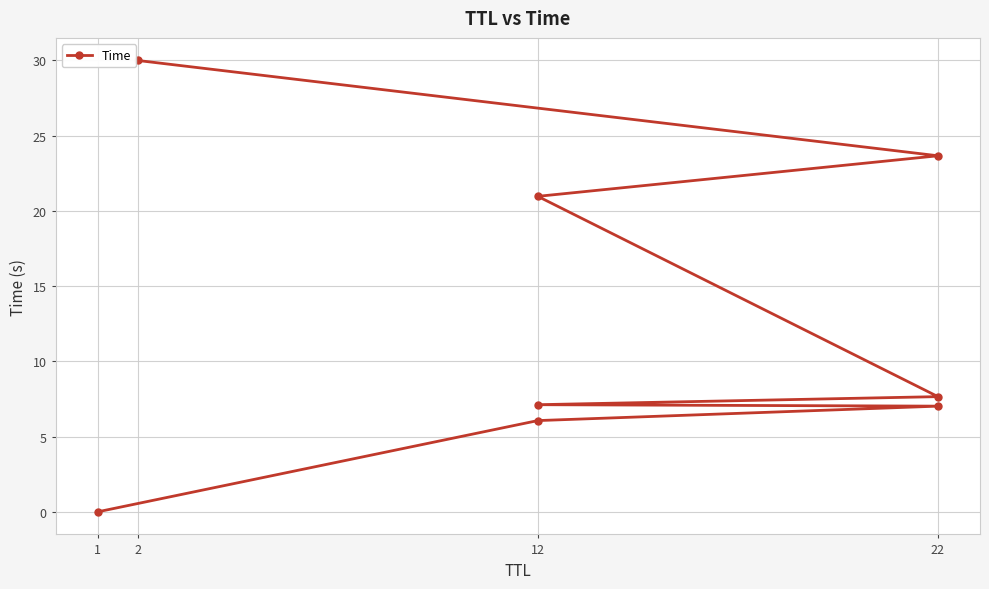

Which category has the lowest value across all series?

1